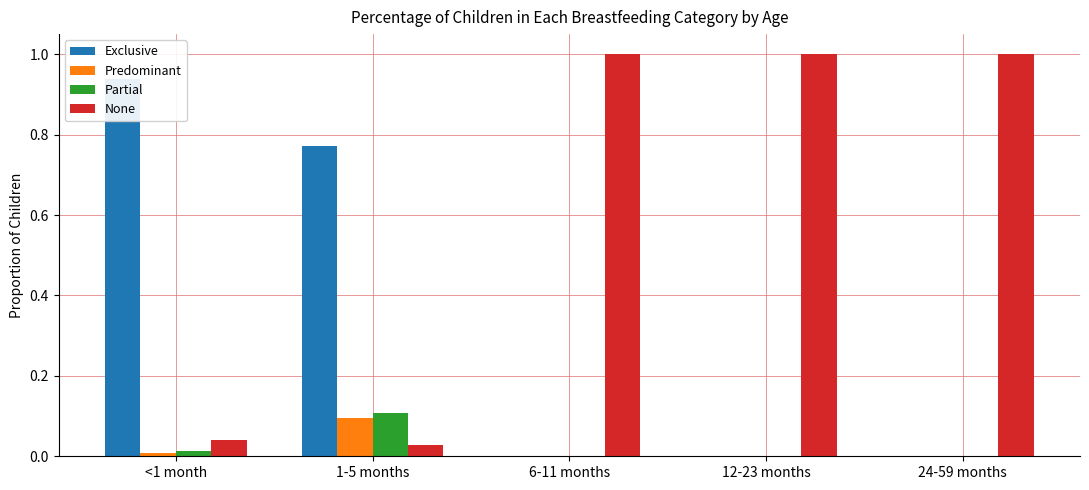

What are all the series names shown in the legend?

Exclusive, Predominant, Partial, None